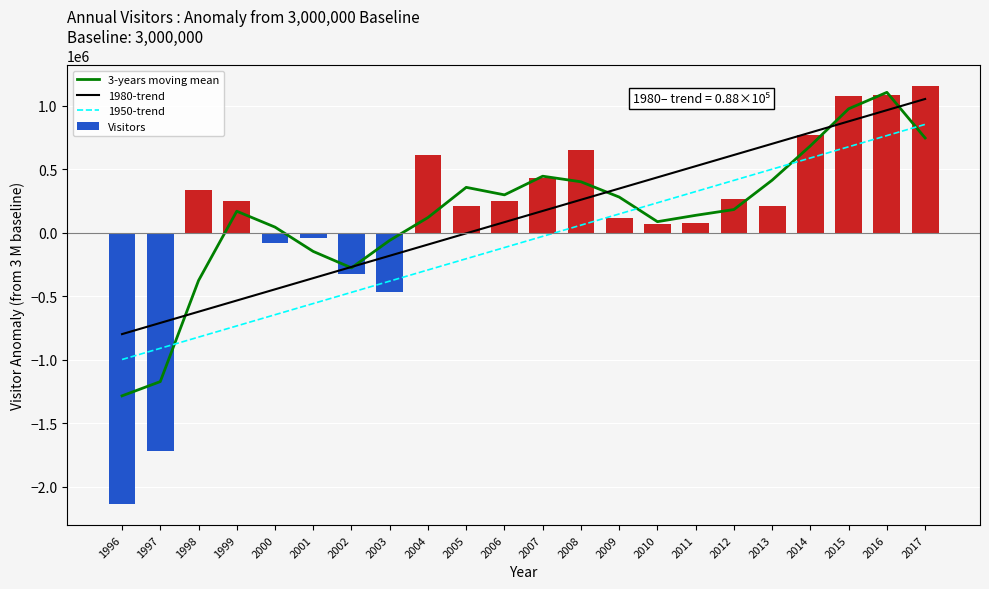

The value of 1950-trend at 2015 is 677524.3. True or false?

True